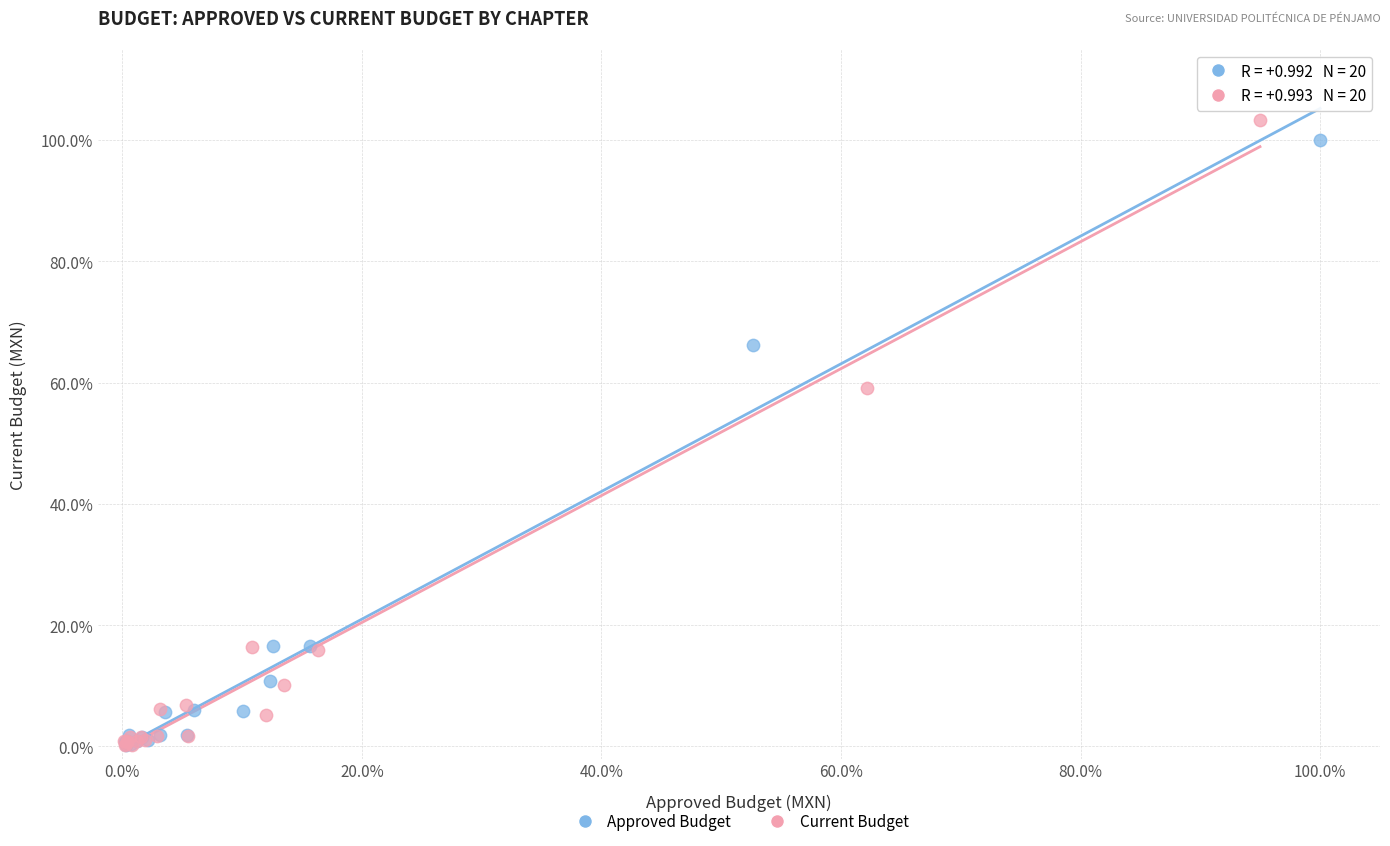

What are all the series names shown in the legend?

Approved Budget, Current Budget